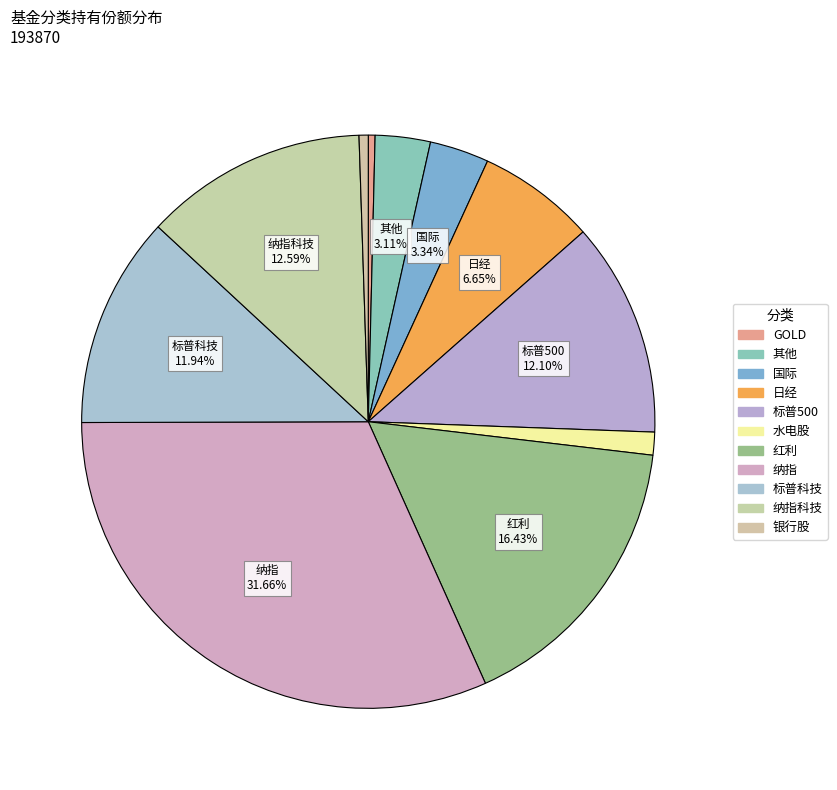

Which category has the biggest portion of the pie?

纳指